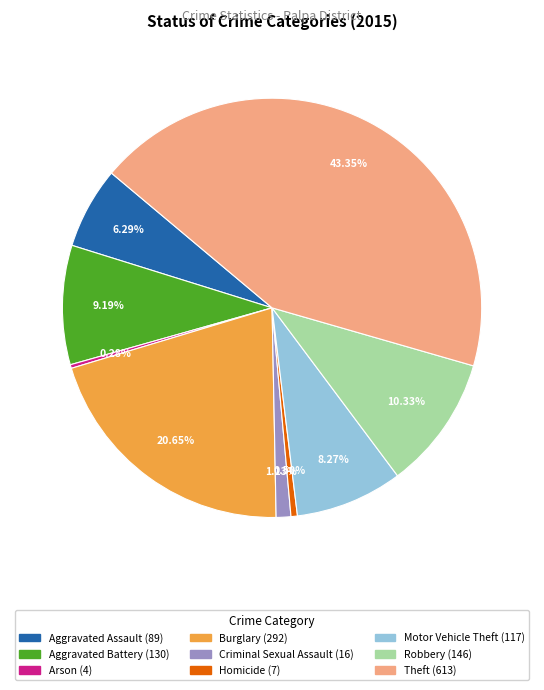

Which slice is the largest?

Theft